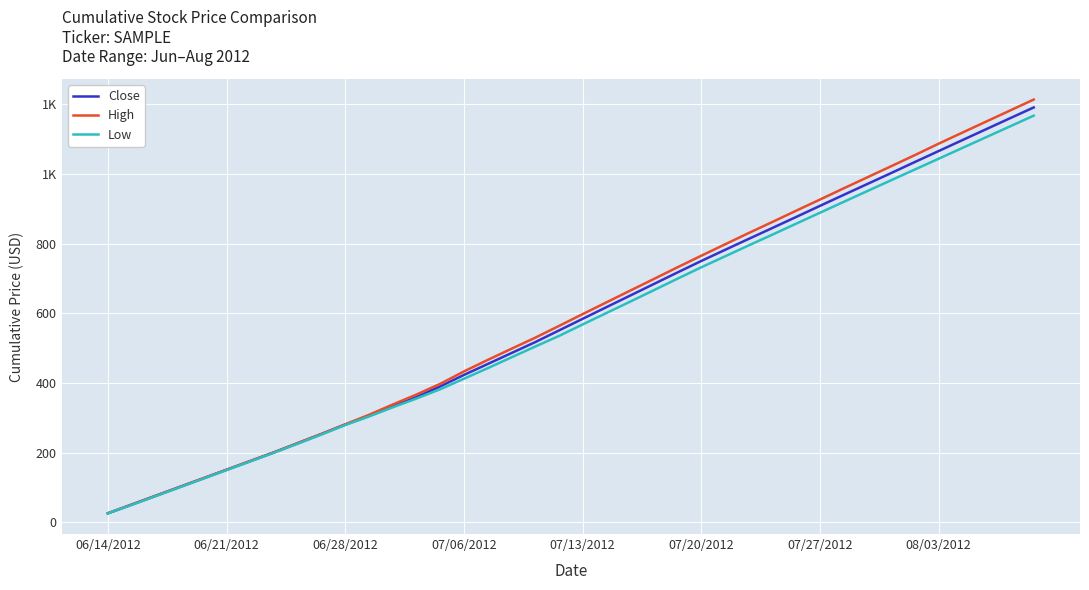

What are all the series names shown in the legend?

Close, High, Low